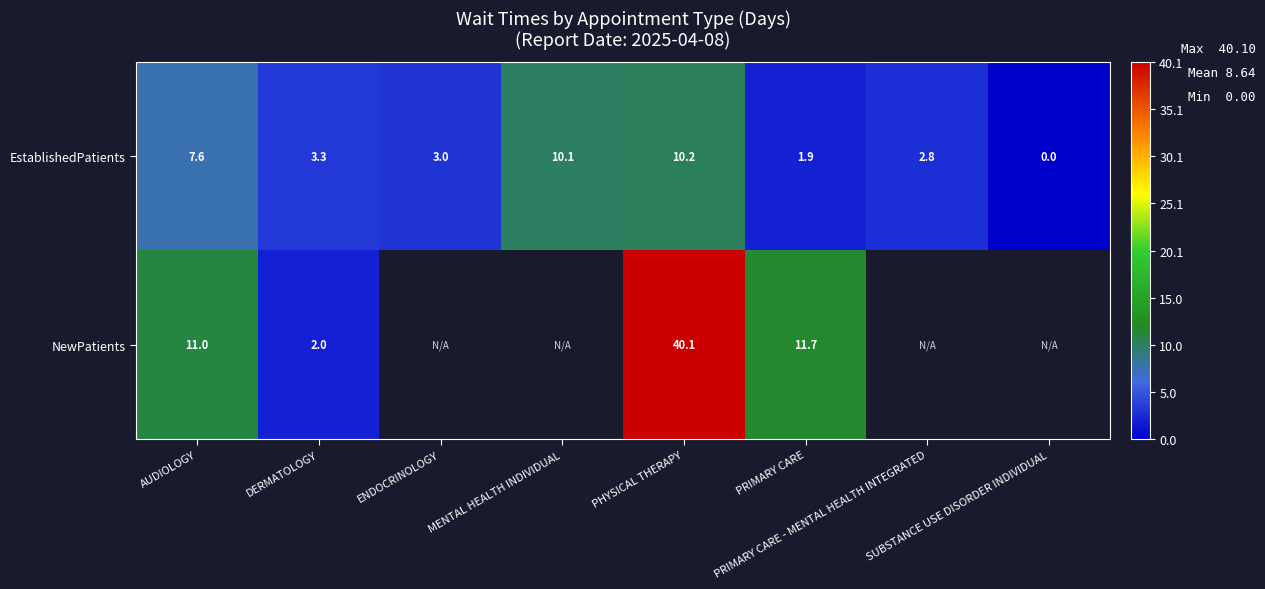

What is the difference between the maximum and minimum values in the EstablishedPatients series?

10.2